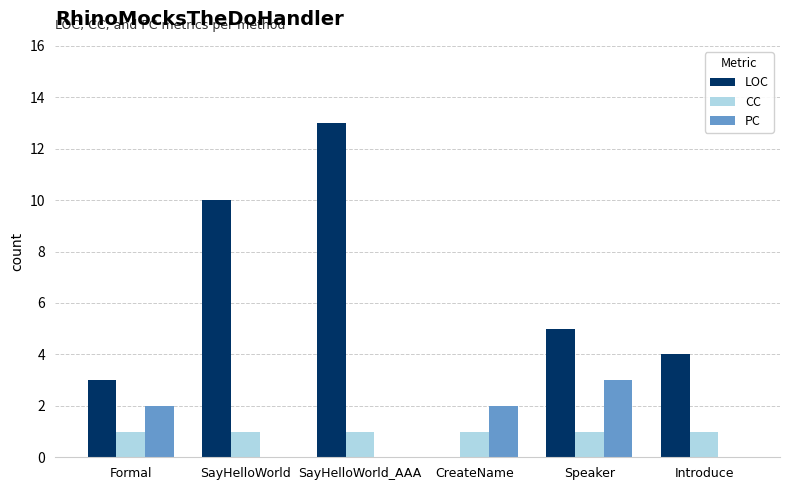

What are all the series names shown in the legend?

LOC, CC, PC